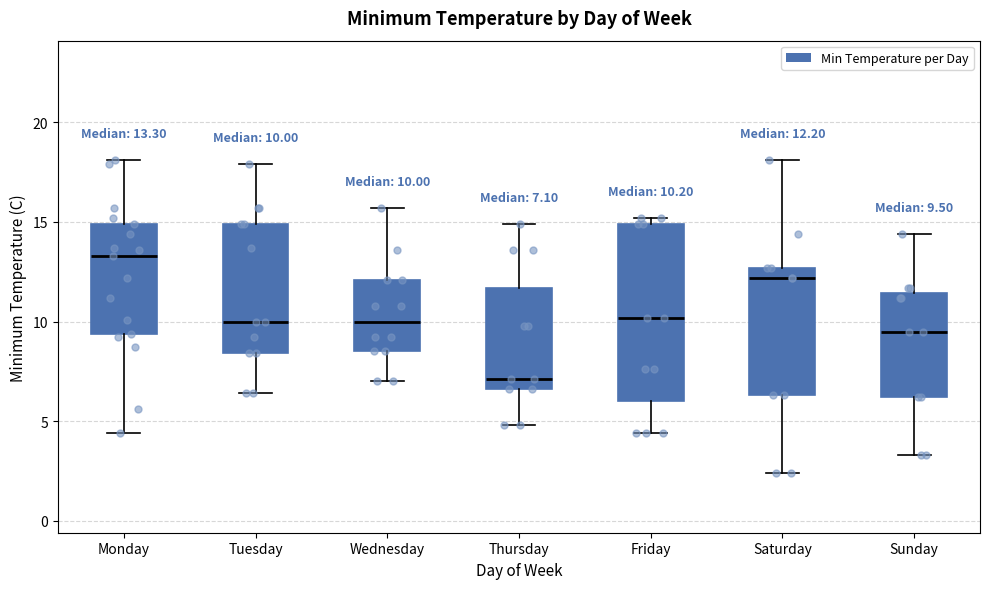

Which box has the highest median line?

Monday